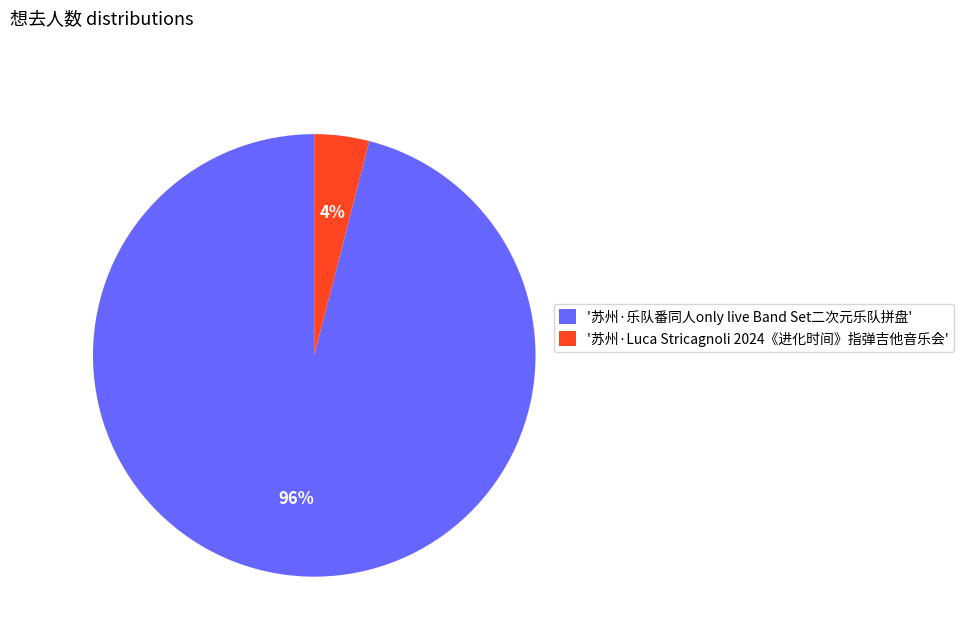

Is there a majority slice in this chart?

Yes